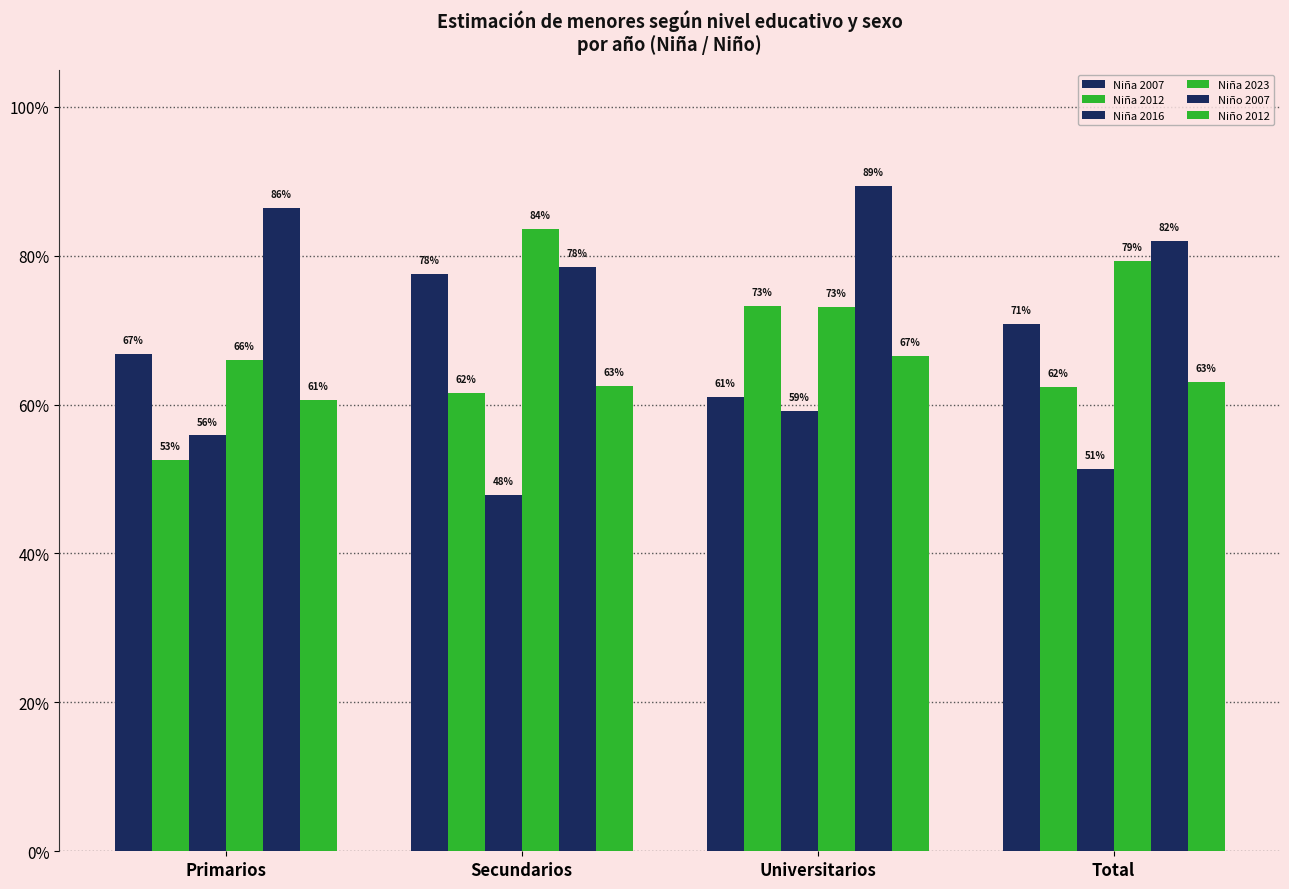

The value of Niño 2007 at Total is 0.8. True or false?

True